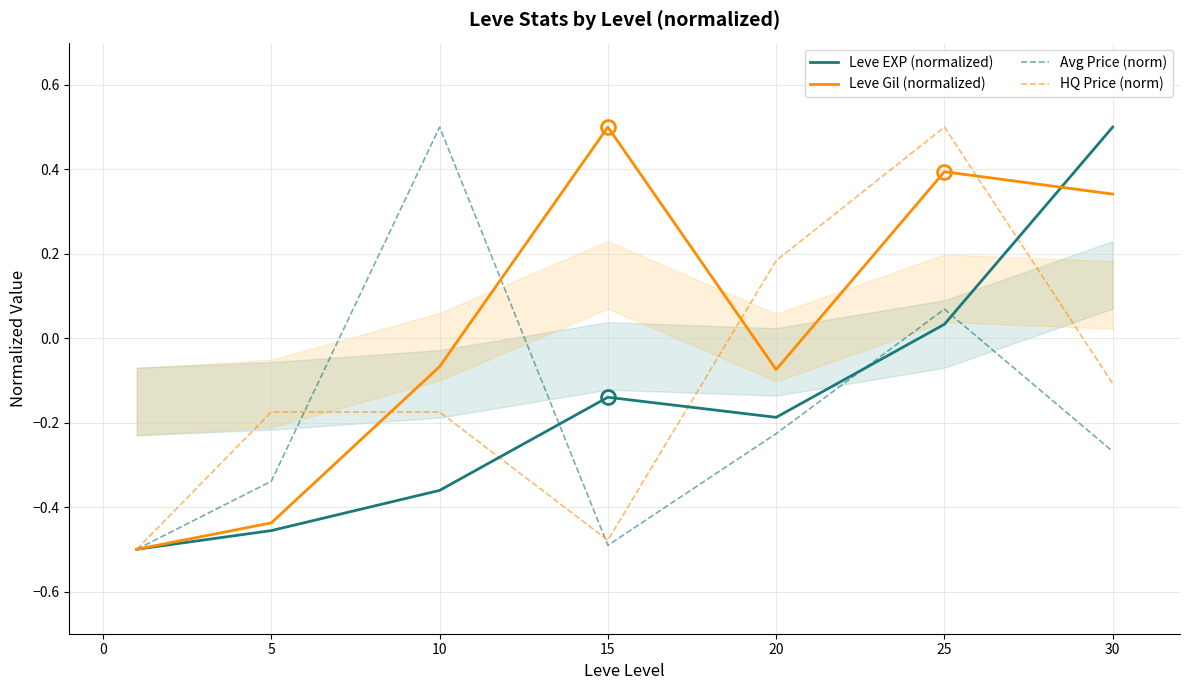

Where does the Leve EXP (normalized) series first go above 0?

25